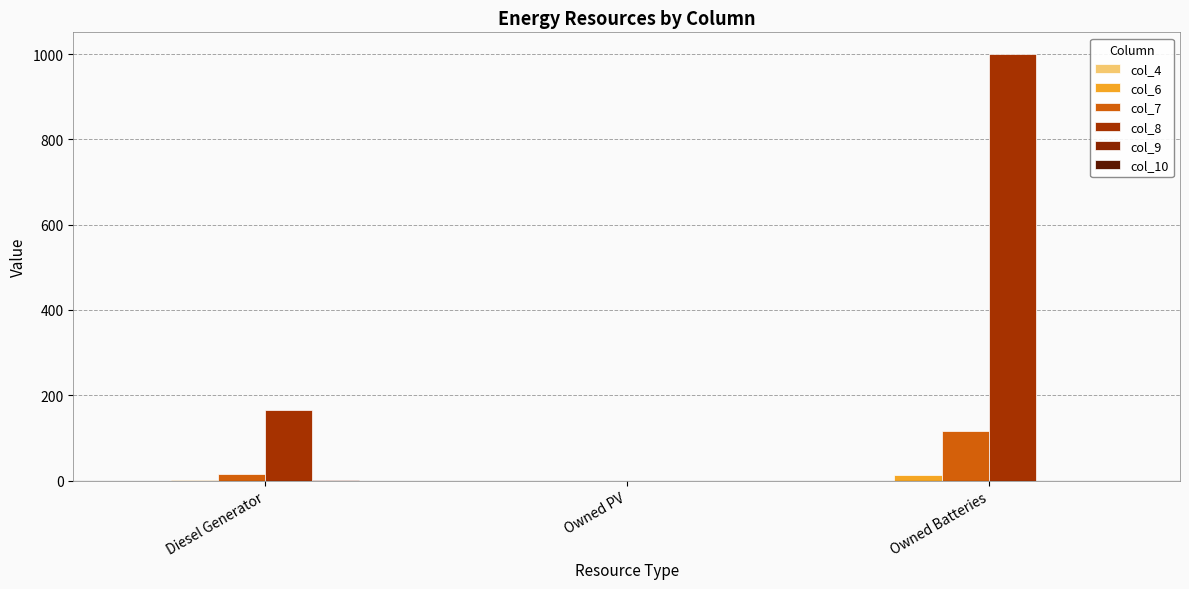

List the labels in order of col_7 value, largest first.

Owned Batteries, Diesel Generator, Owned PV